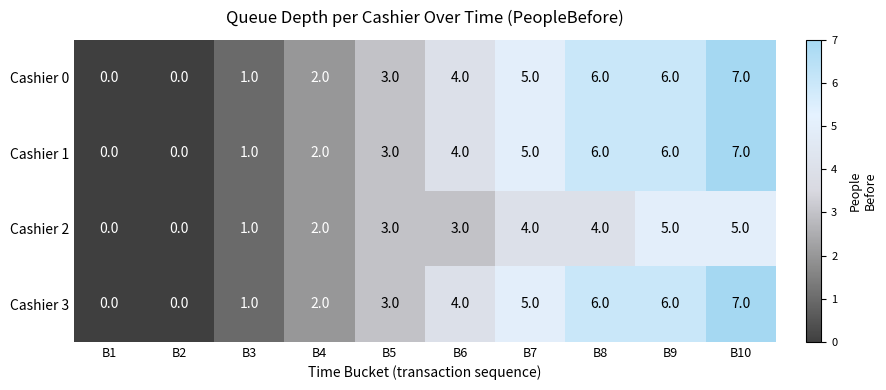

At which label is Cashier 3 closest to 3?

B5